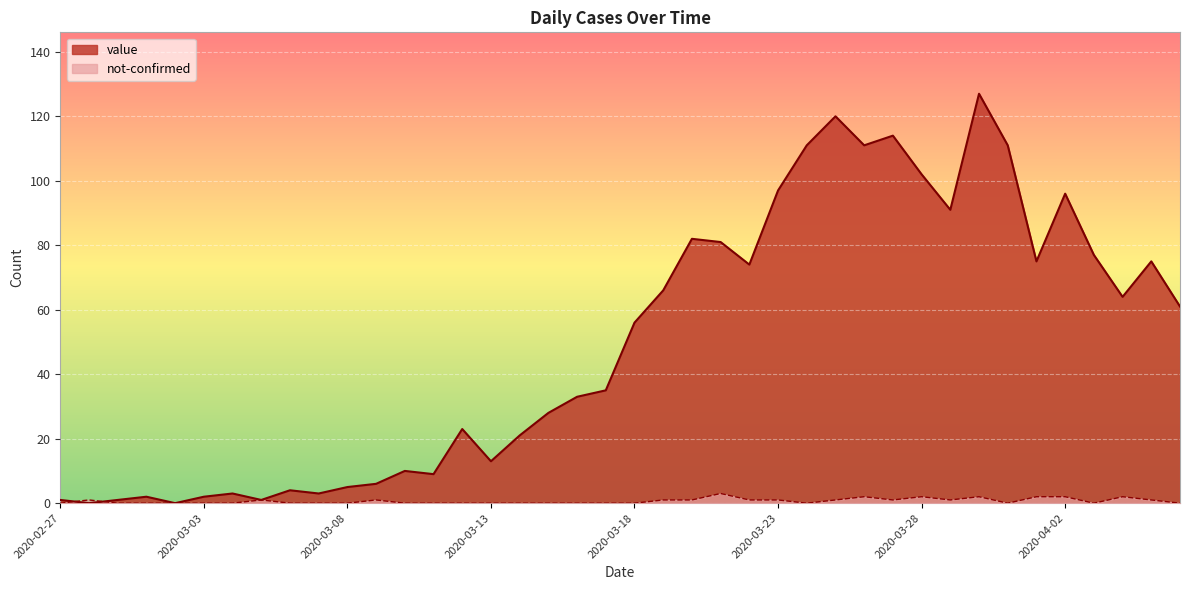

Rank the categories by value value from highest to lowest.

2020-03-30, 2020-03-25, 2020-03-27, 2020-03-24, 2020-03-26, 2020-03-31, 2020-03-28, 2020-03-23, 2020-04-02, 2020-03-29, 2020-03-20, 2020-03-21, 2020-04-03, 2020-04-01, 2020-04-05, 2020-03-22, 2020-03-19, 2020-04-04, 2020-04-06, 2020-03-18, 2020-03-17, 2020-03-16, 2020-03-15, 2020-03-12, 2020-03-14, 2020-03-13, 2020-03-10, 2020-03-11, 2020-03-09, 2020-03-08, 2020-03-06, 2020-03-04, 2020-03-07, 2020-03-01, 2020-03-03, 2020-02-27, 2020-02-29, 2020-03-05, 2020-02-28, 2020-03-02